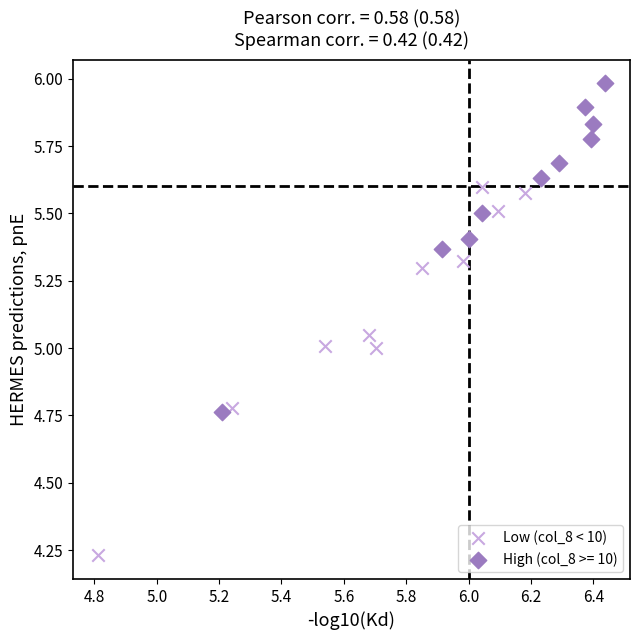

Which series reaches the minimum Y coordinate?

Low (col_8 < 10)